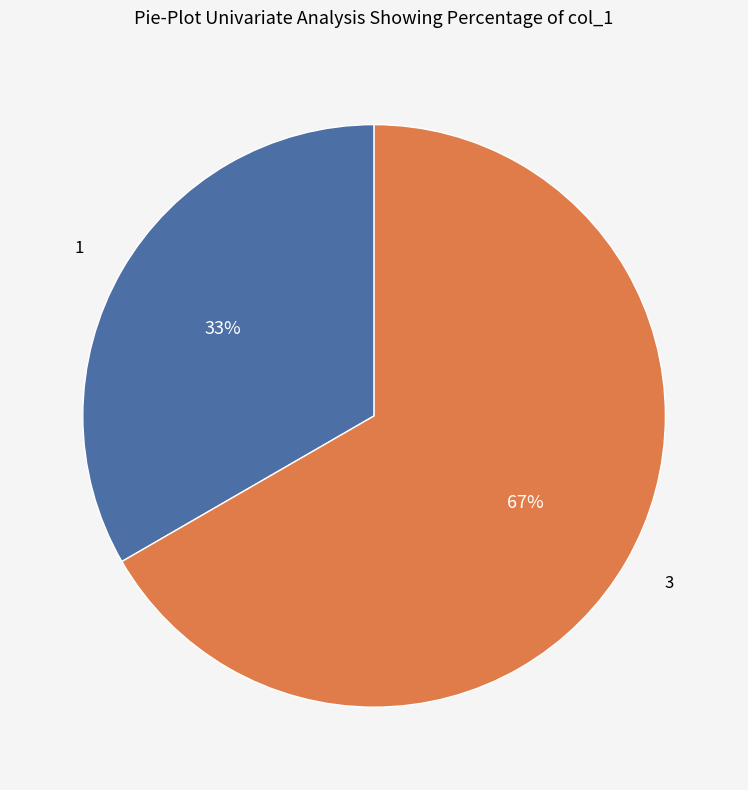

Is there a majority slice in this chart?

Yes